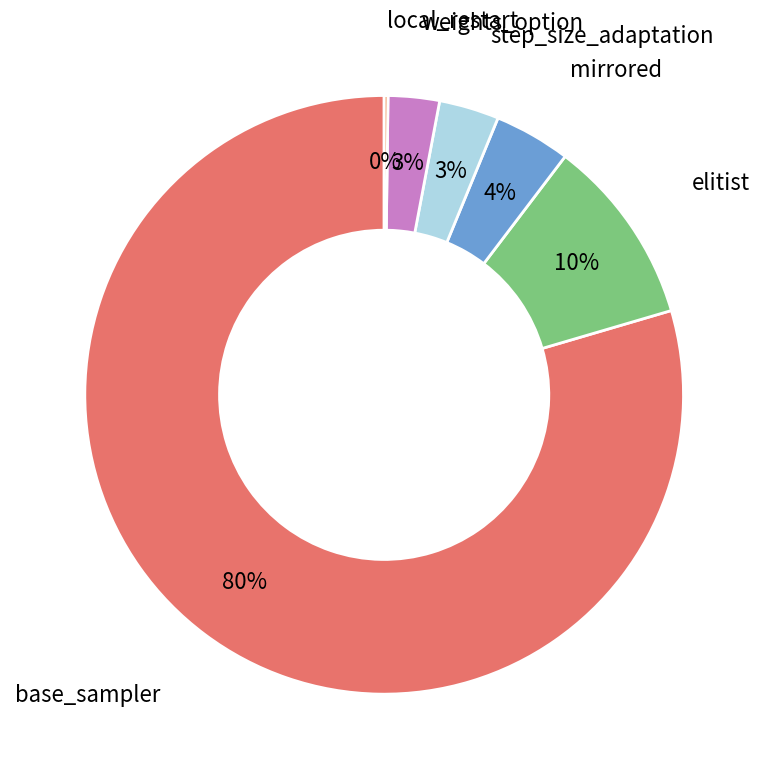

The base_sampler slice represents 80% of the pie. True or false?

True